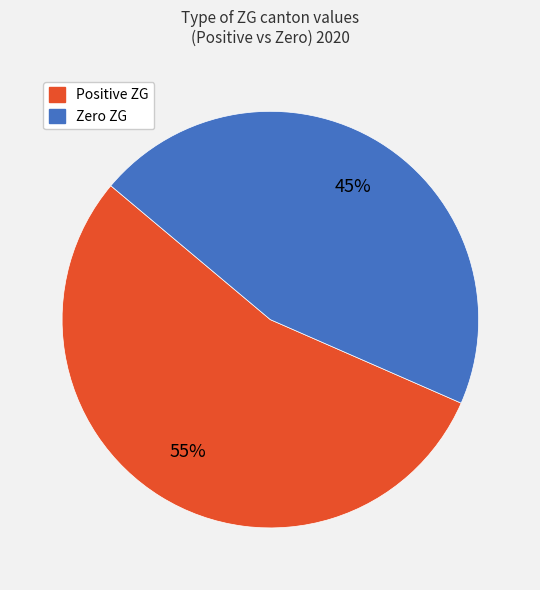

Is there a majority slice in this chart?

Yes